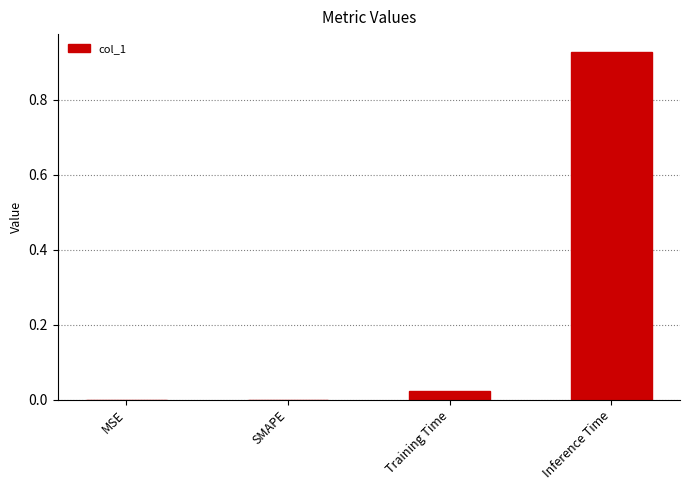

What is the sum of all values?

1.0